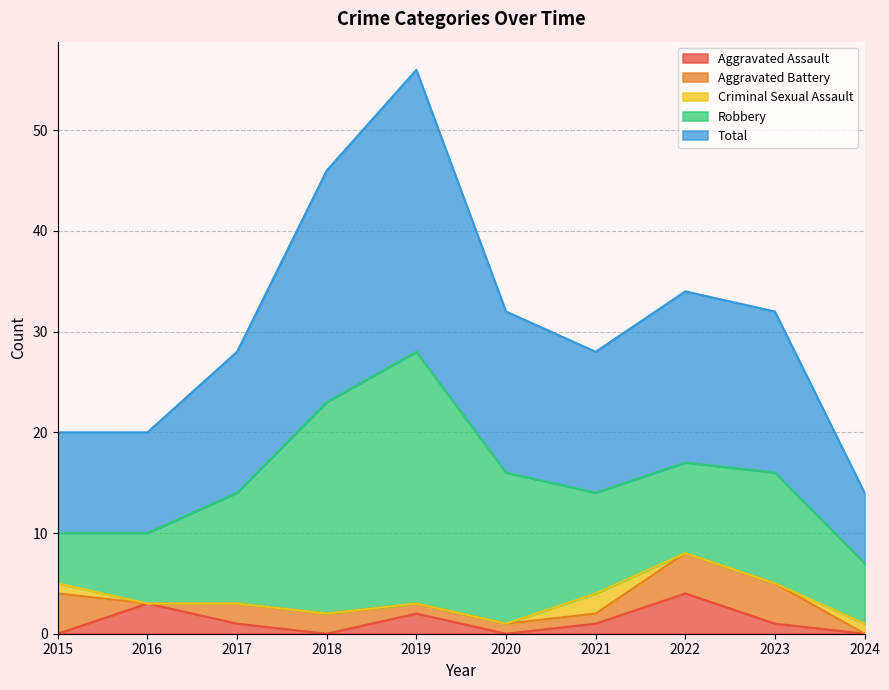

At which label is Criminal Sexual Assault closest to 1?

2015